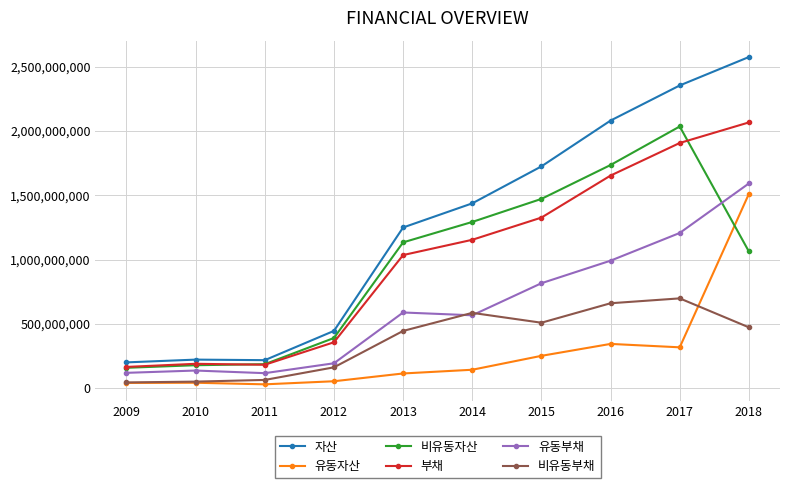

True or false: 유동자산 has more than 2 interior local peaks.

False